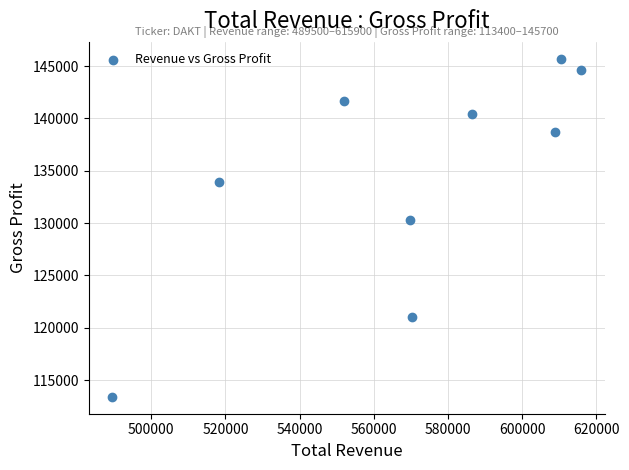

What is the average X value?

569056